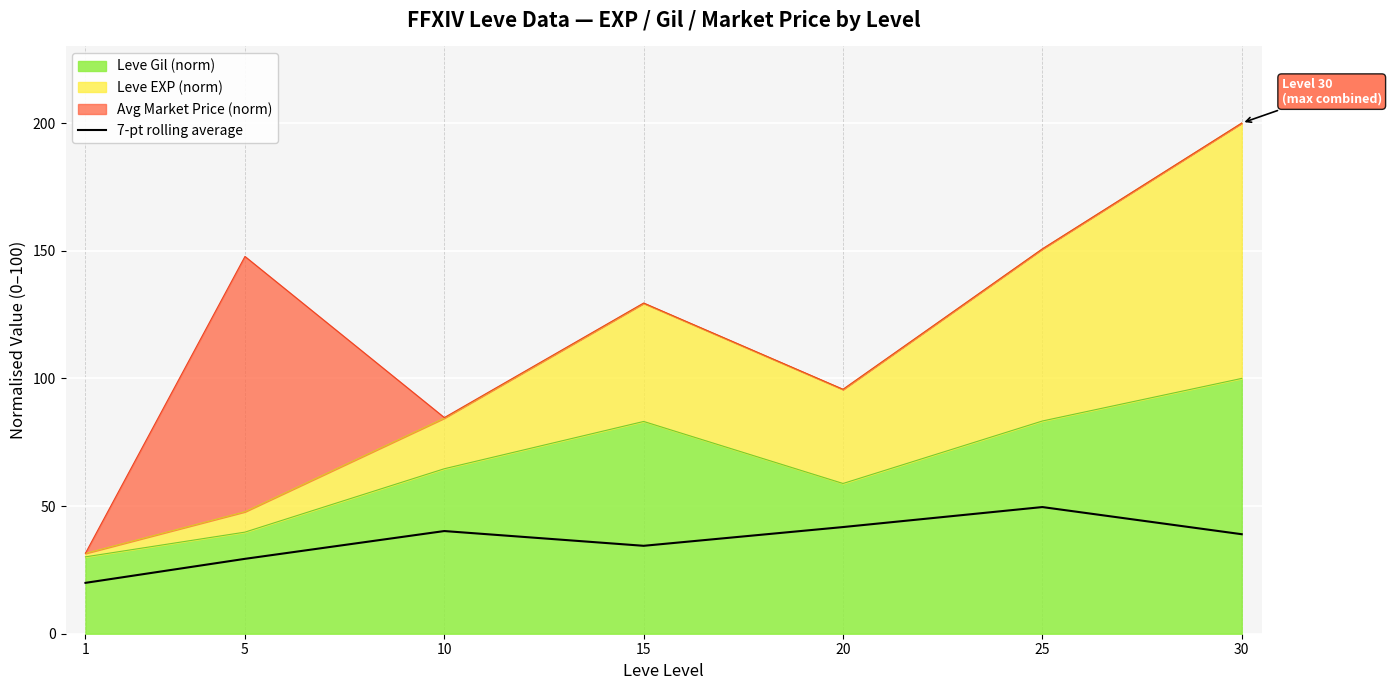

The value at 5 is 29.3. True or false?

True